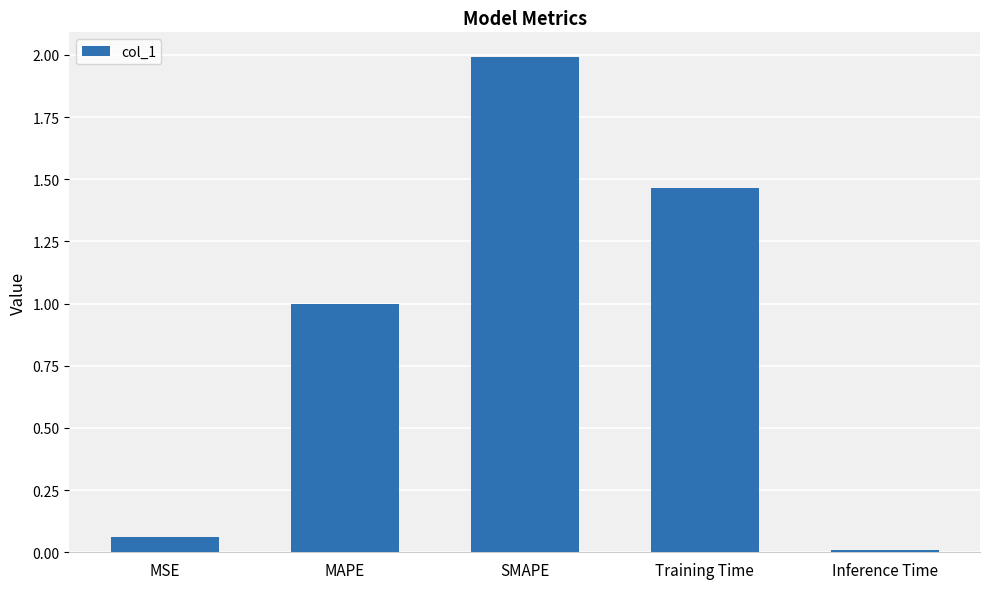

What is the greatest value displayed?

2.0